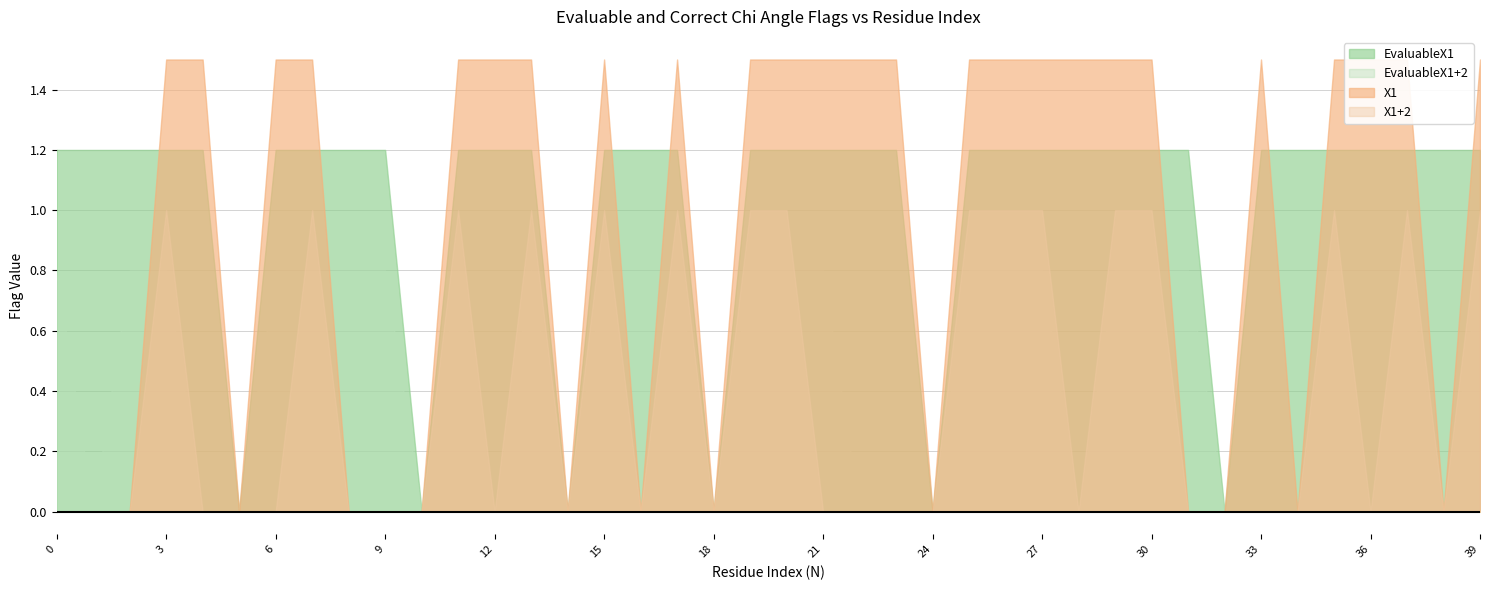

Rank the categories by X1+2 value from highest to lowest.

3, 7, 11, 13, 15, 17, 19, 20, 25, 26, 27, 29, 30, 35, 37, 39, 0, 1, 2, 4, 5, 6, 8, 9, 10, 12, 14, 16, 18, 21, 22, 23, 24, 28, 31, 32, 33, 34, 36, 38